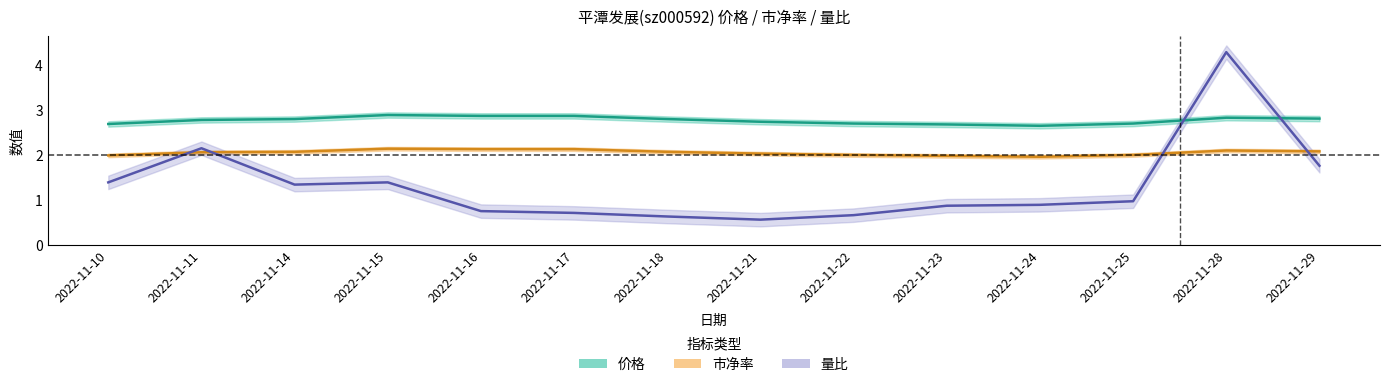

Read the 价格 value at 2022-11-17.

2.9